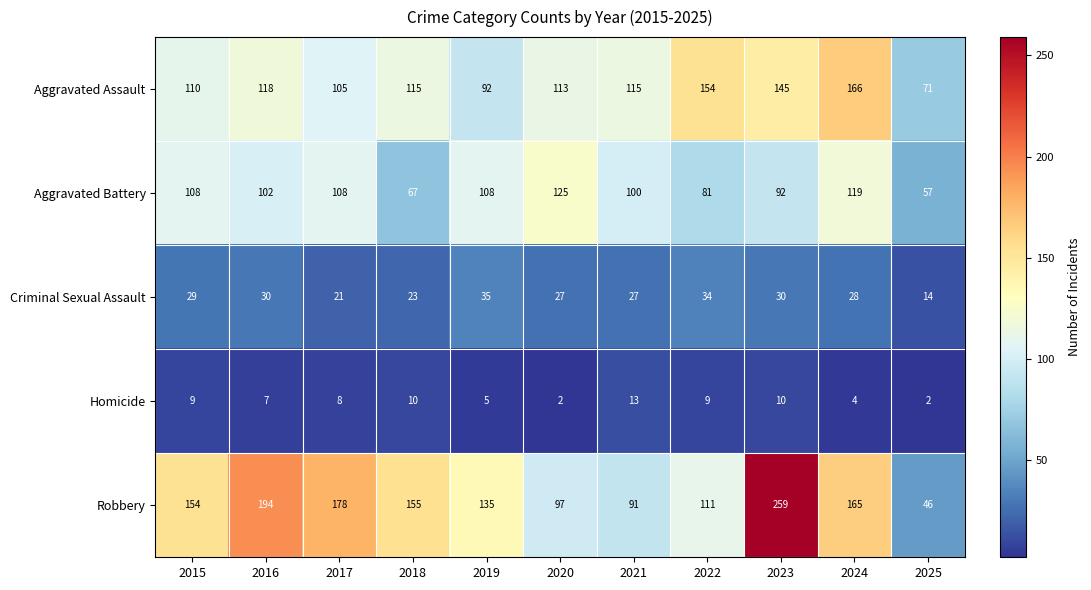

At which category is the sum across all series the highest?

2023